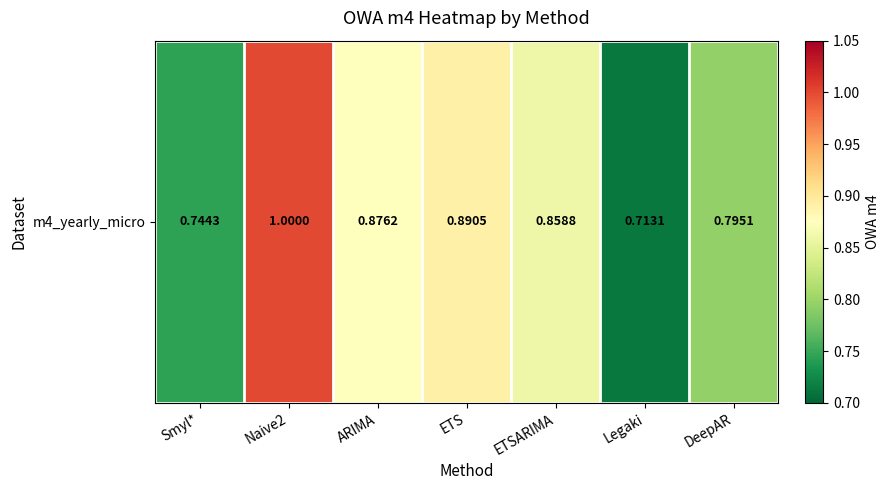

Reading left to right, extract all data points from this chart.

Smyl*=0.7	Naive2=1.0	ARIMA=0.9	ETS=0.9	ETSARIMA=0.9	Legaki=0.7	DeepAR=0.8